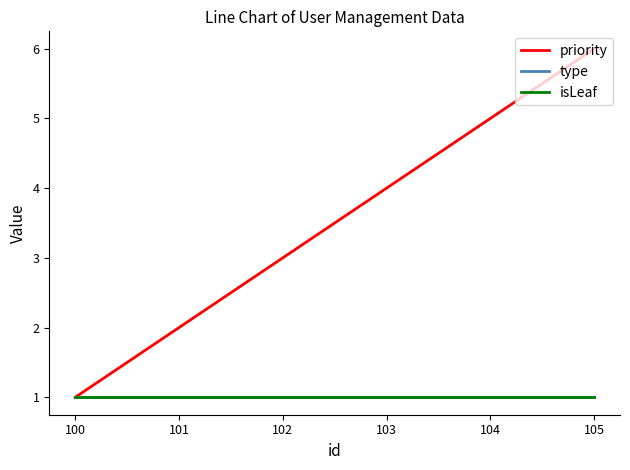

Which category has the highest value in the priority series?

105